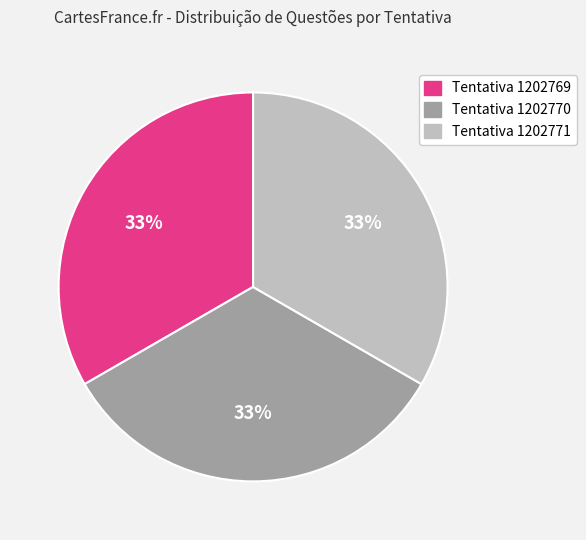

Is the sum of Tentativa 1202769 and Tentativa 1202770 greater than half?

Yes